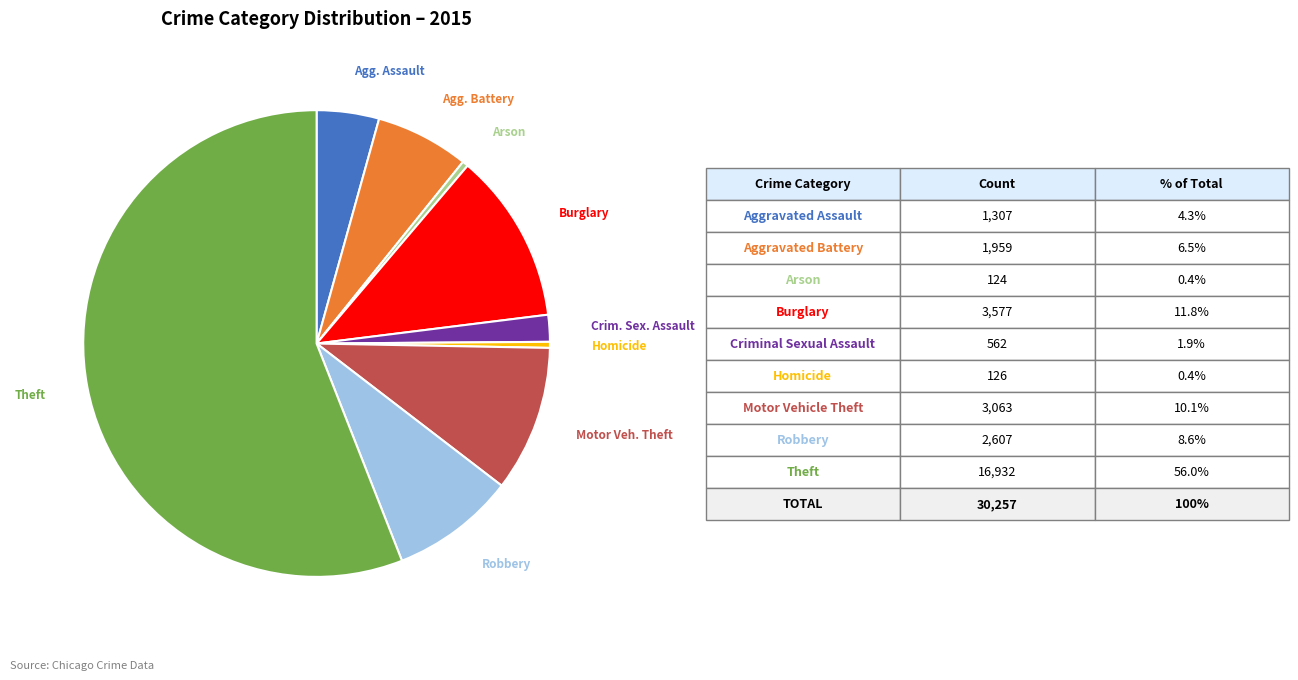

How many segments does this pie chart have?

9